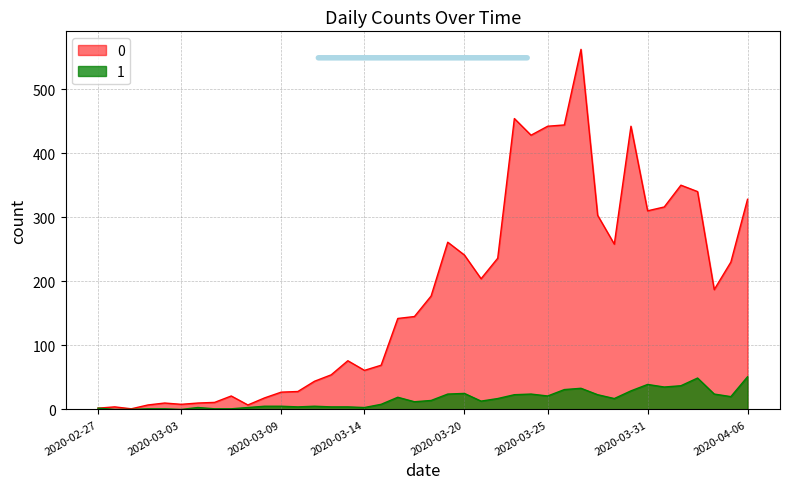

The 1 series shows 38 at 2020-03-24. True or false?

False